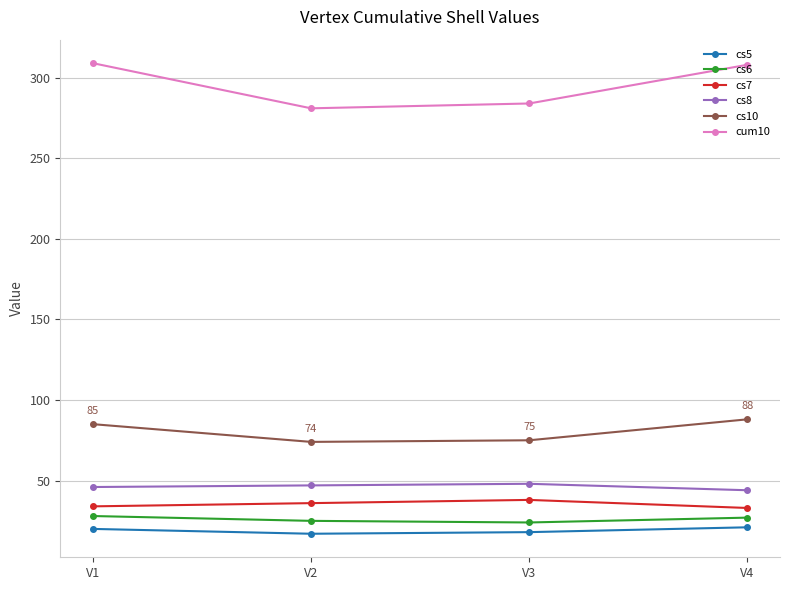

True or false: cs10 has more than 0 interior local peaks.

False